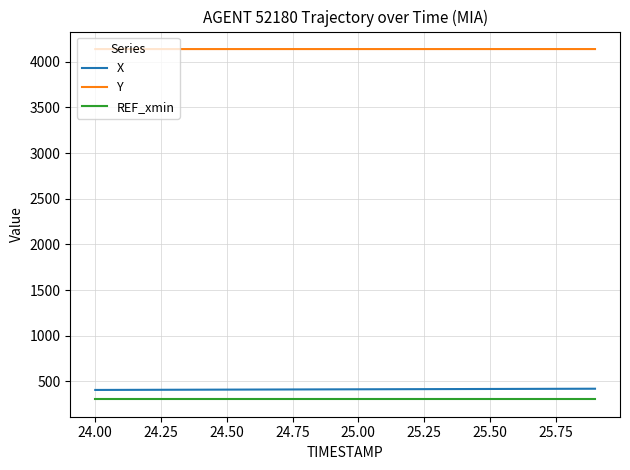

True or false: X and Y intersect in this chart.

False